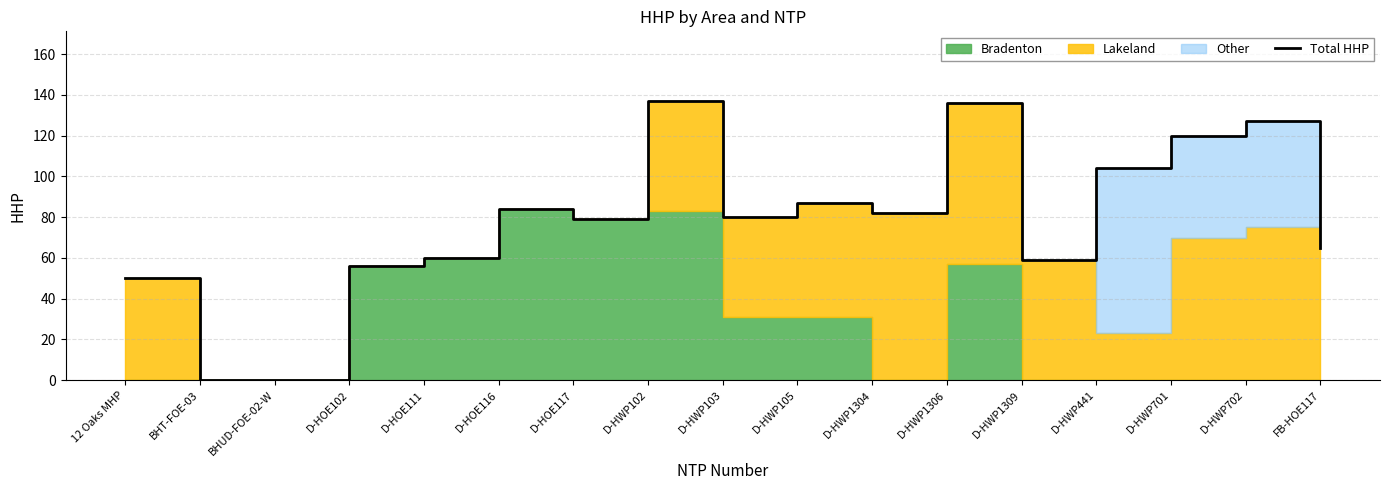

Rank the categories by value from lowest to highest.

BHT-FOE-03, BHUD-FOE-02-W, 12 Oaks MHP, D-HOE102, D-HWP1309, D-HOE111, FB-HOE117, D-HOE117, D-HWP103, D-HWP1304, D-HOE116, D-HWP105, D-HWP441, D-HWP701, D-HWP702, D-HWP1306, D-HWP102